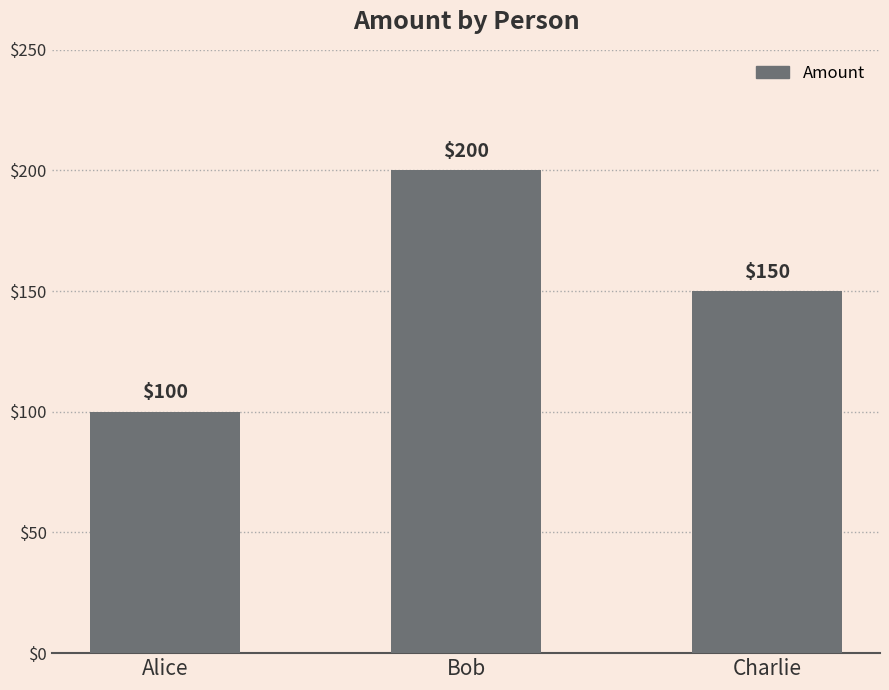

What is the approximate value at Alice, to the nearest 5?

100